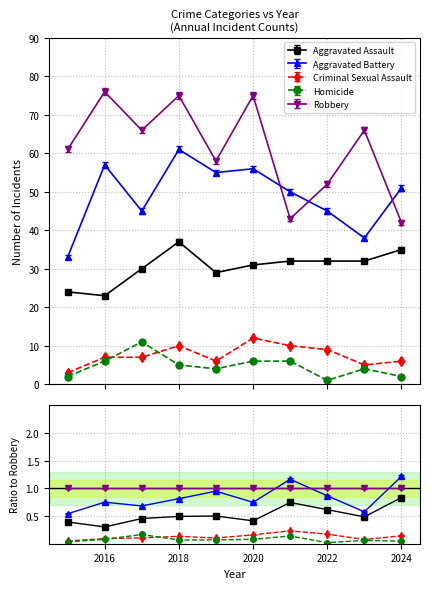

At which label is Homicide closest to 6?

2016